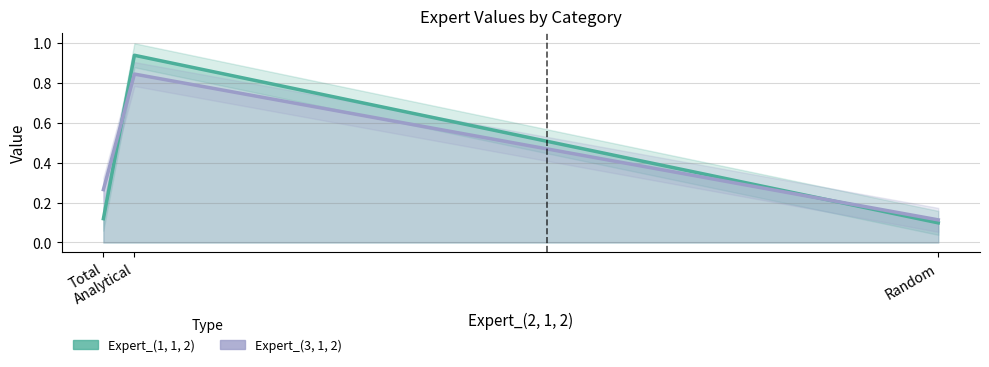

Rank the series at Total from lowest to highest value.

Expert_(1, 1, 2), Expert_(3, 1, 2)